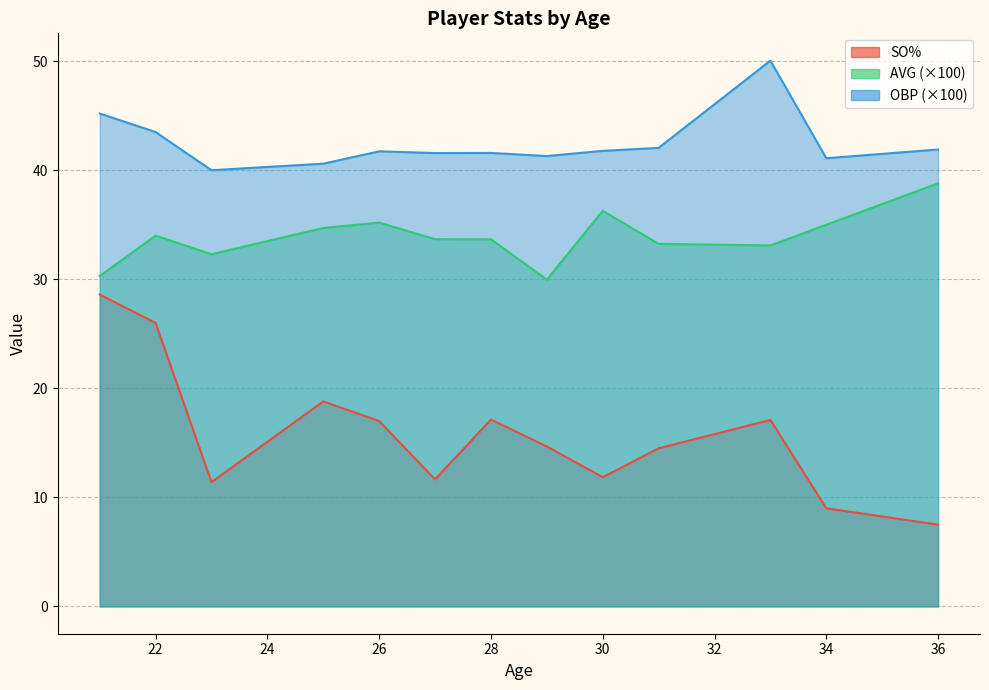

Read the OBP value at 30.

0.4